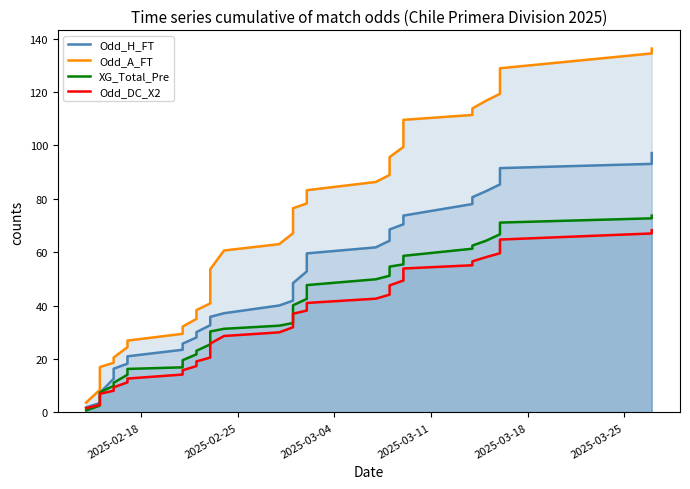

The value of Odd_H_FT at 9 is 12.3. True or false?

False